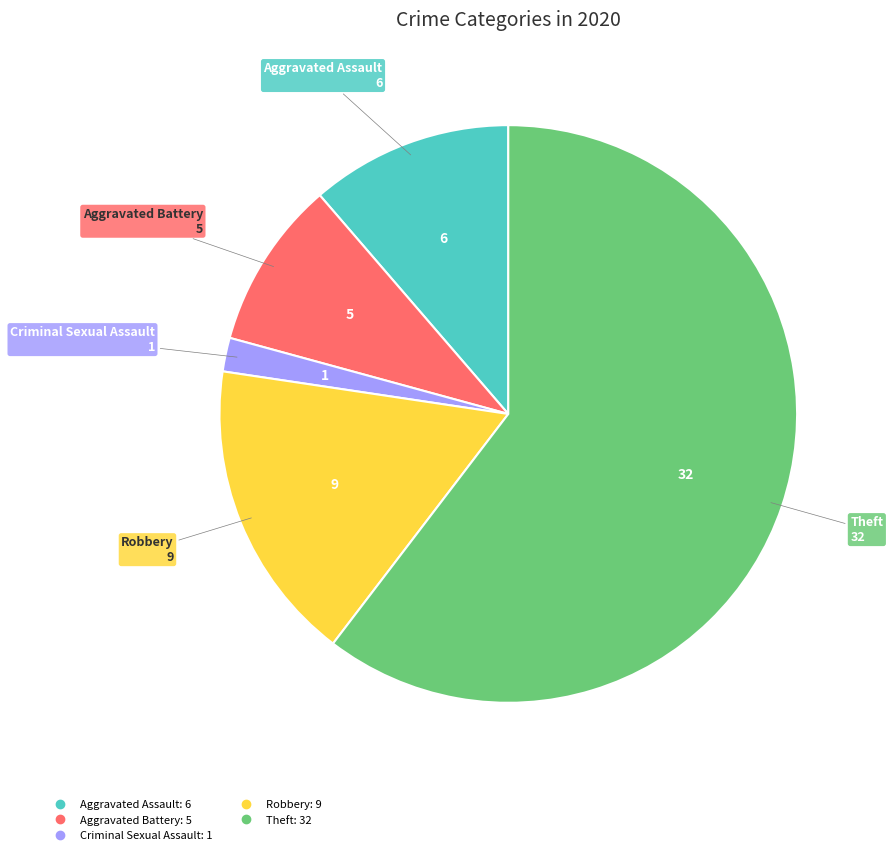

Does any single category account for the majority?

Yes